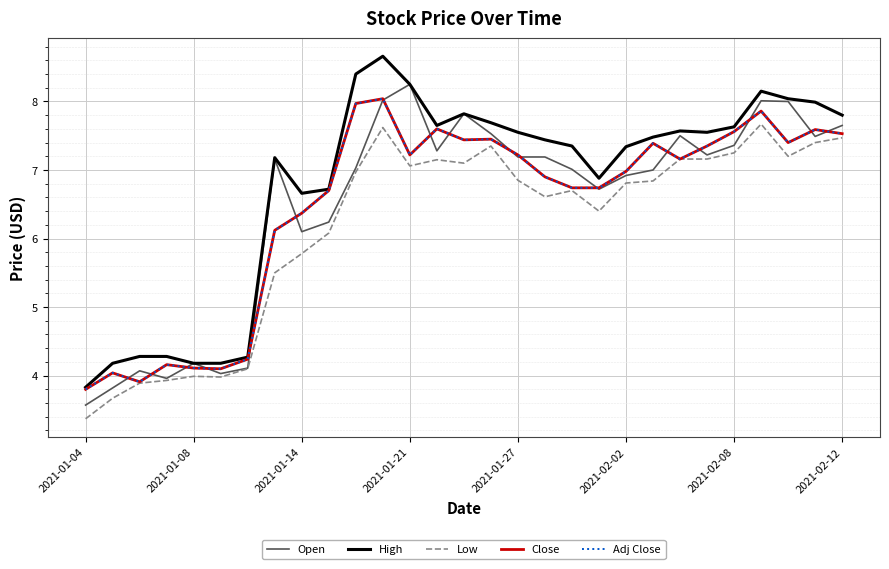

Does the chart have visible grid lines?

Yes